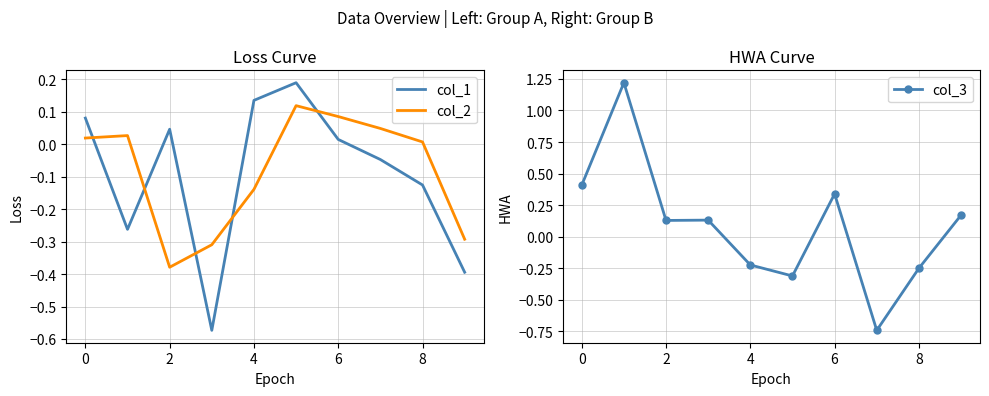

Is it true that col_2 equals -0.5 at 2?

False